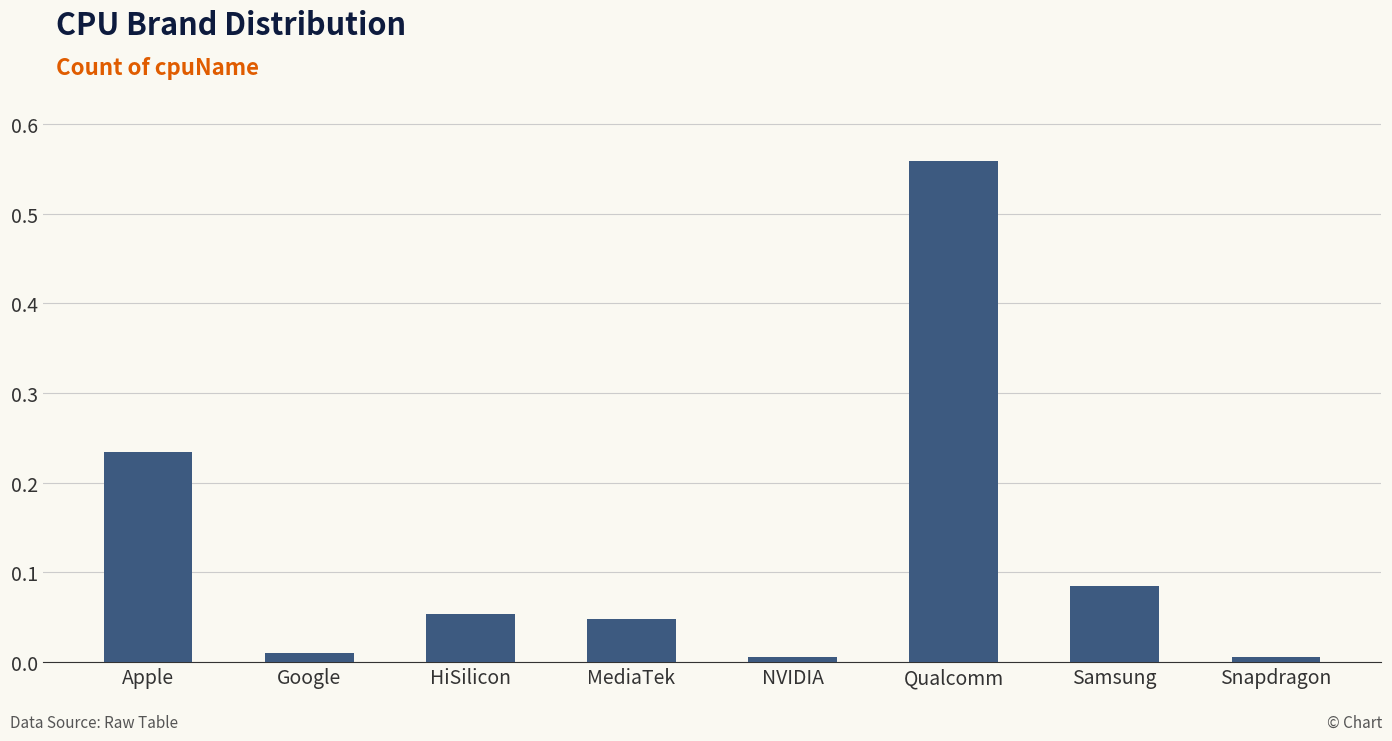

True or false: the data shows 0.0 at MediaTek.

True